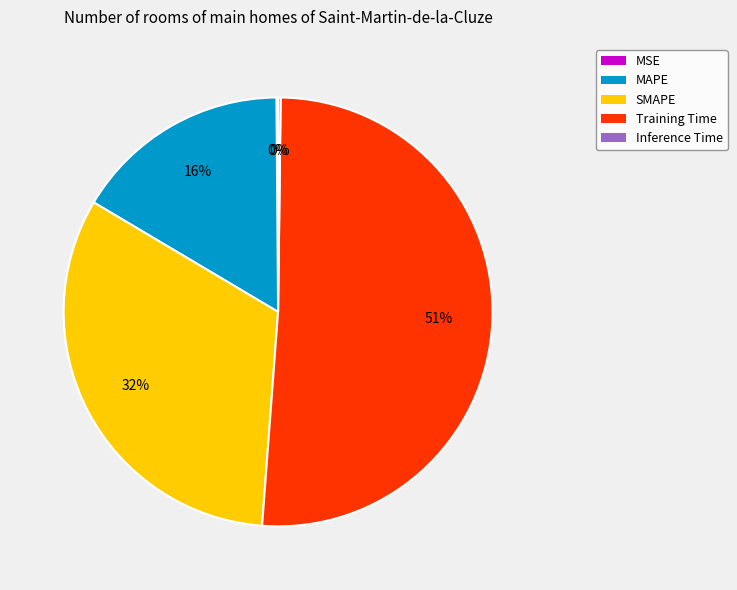

Do MAPE and SMAPE together represent more than half of the pie?

No